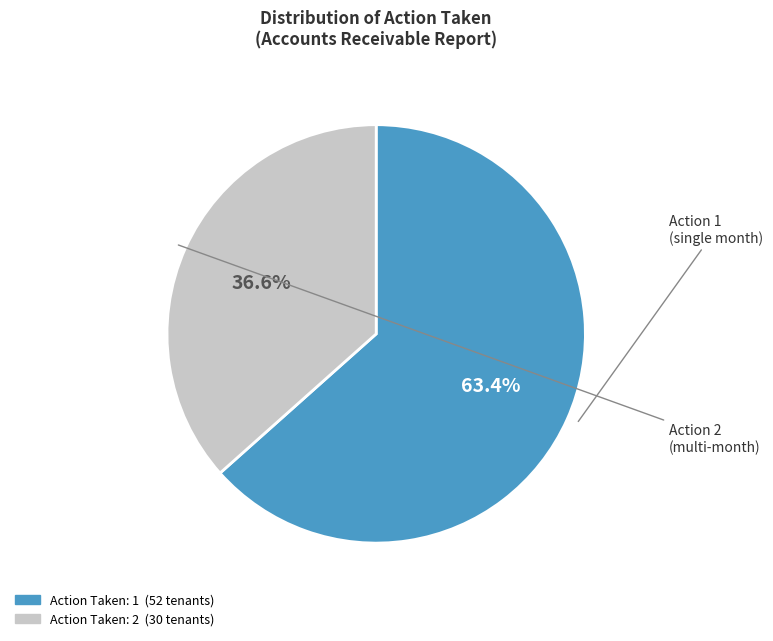

Is there a majority slice in this chart?

Yes